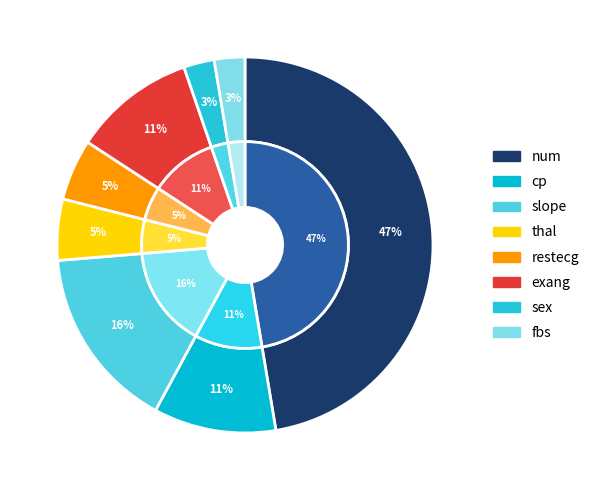

To the nearest percent, what portion does exang represent?

11%